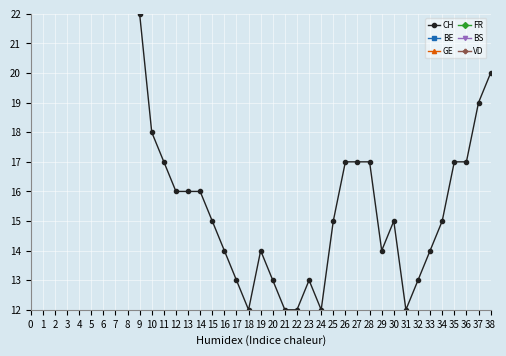

True or false: FR has a value of 2 at 13.

False